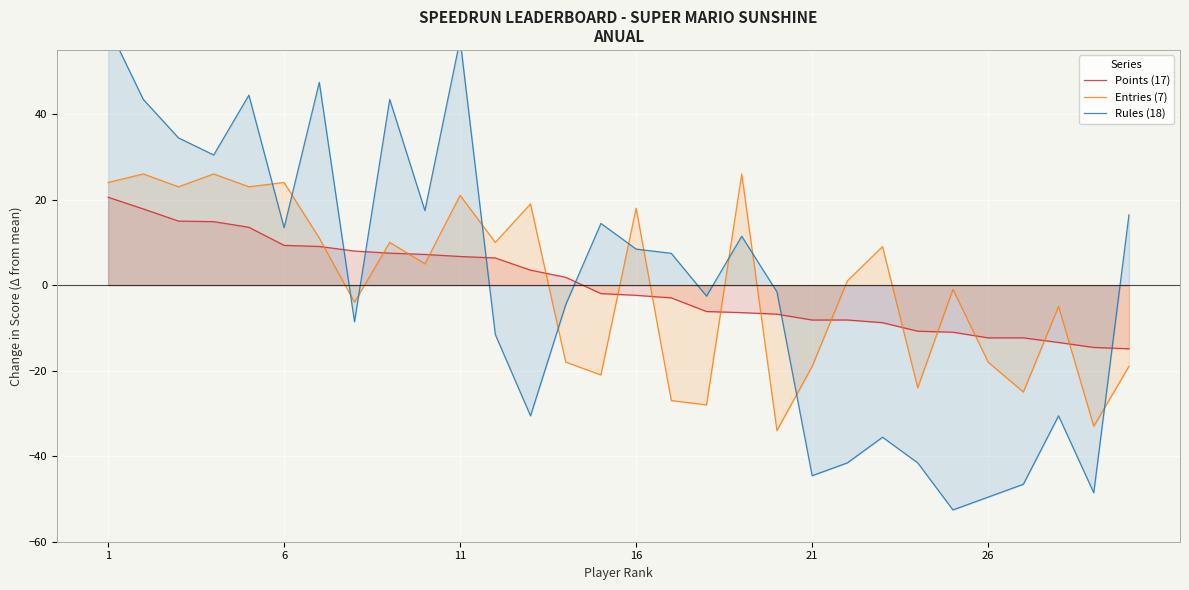

True or false: Points (17) and Entries (7) cross at least once.

True